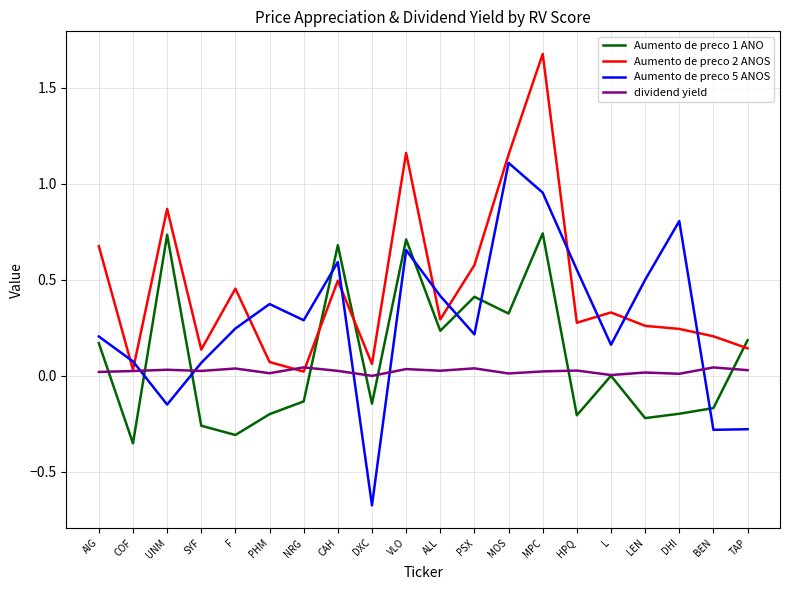

Rank the series by their maximum value, from lowest to highest.

dividend yield, Aumento de preco 1 ANO, Aumento de preco 5 ANOS, Aumento de preco 2 ANOS